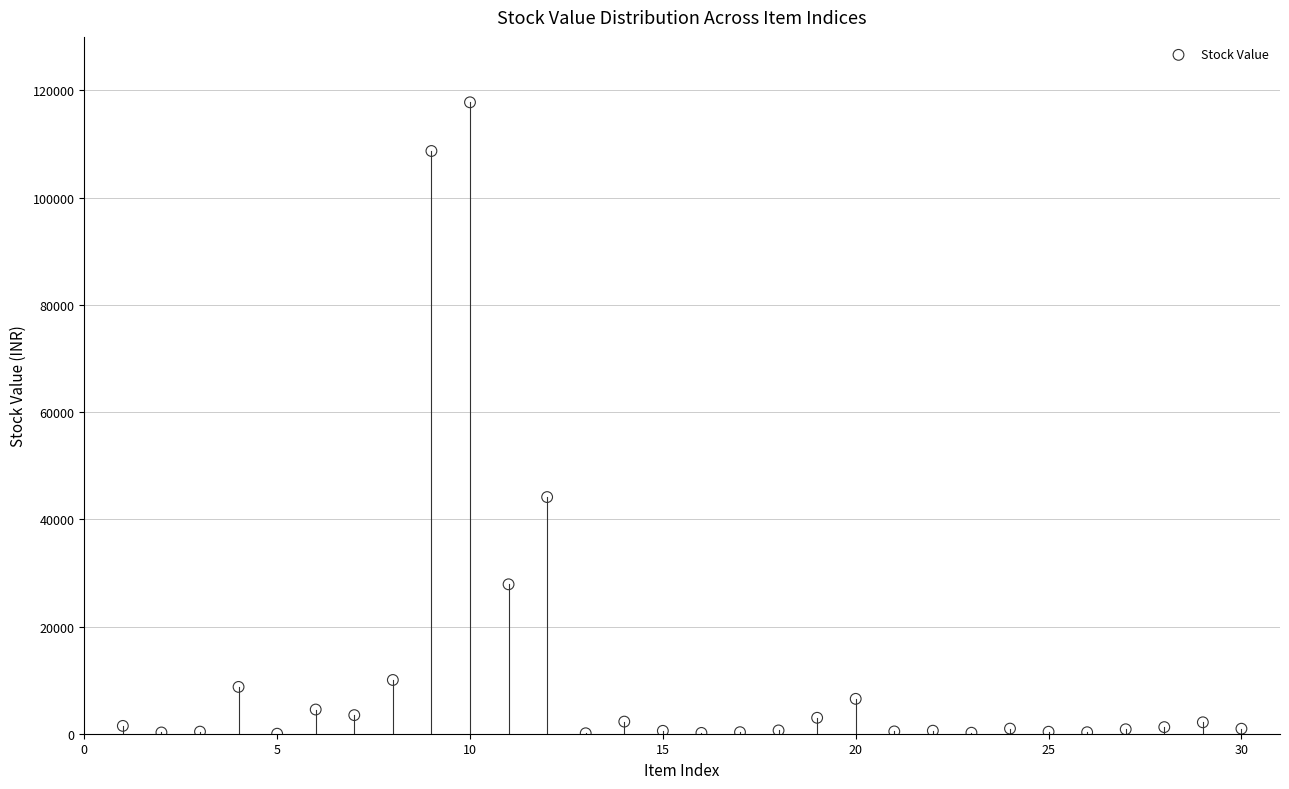

What Y value in the scatter plot is closest to 58898?

44149.0